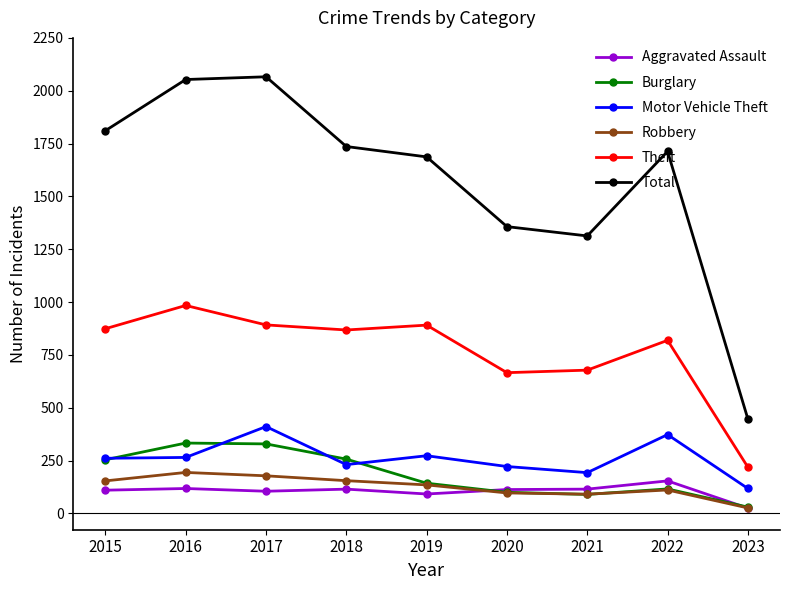

What is the sum of the Aggravated Assault values at 2020 and 2017?

218